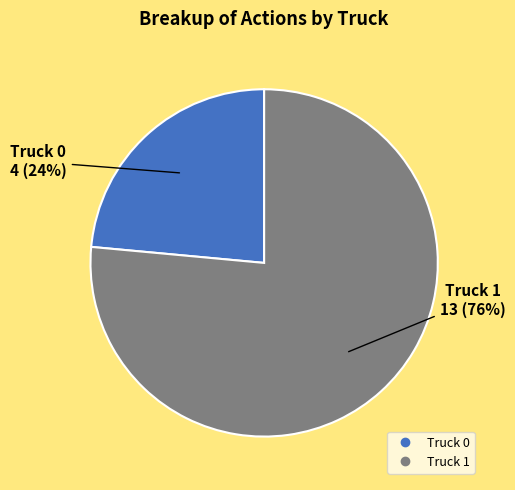

How many slices are in this pie chart?

2